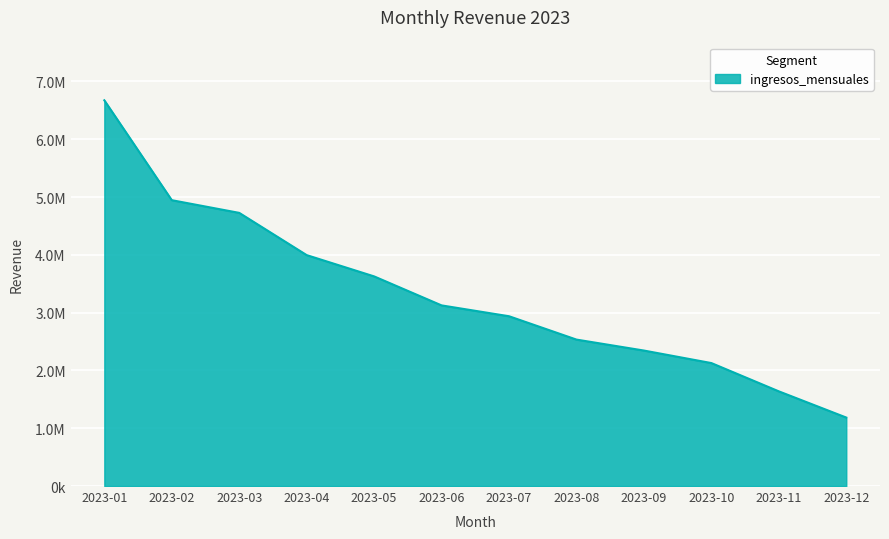

Between 2023-08 and 2023-05, which is larger?

2023-05